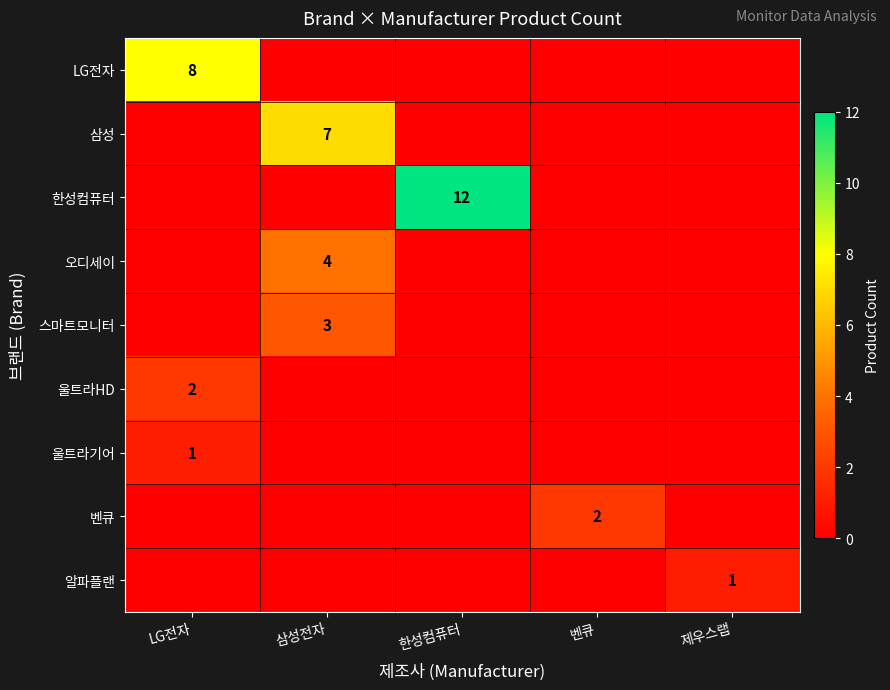

The 알파플랜 series shows 1 at 제우스랩. True or false?

True